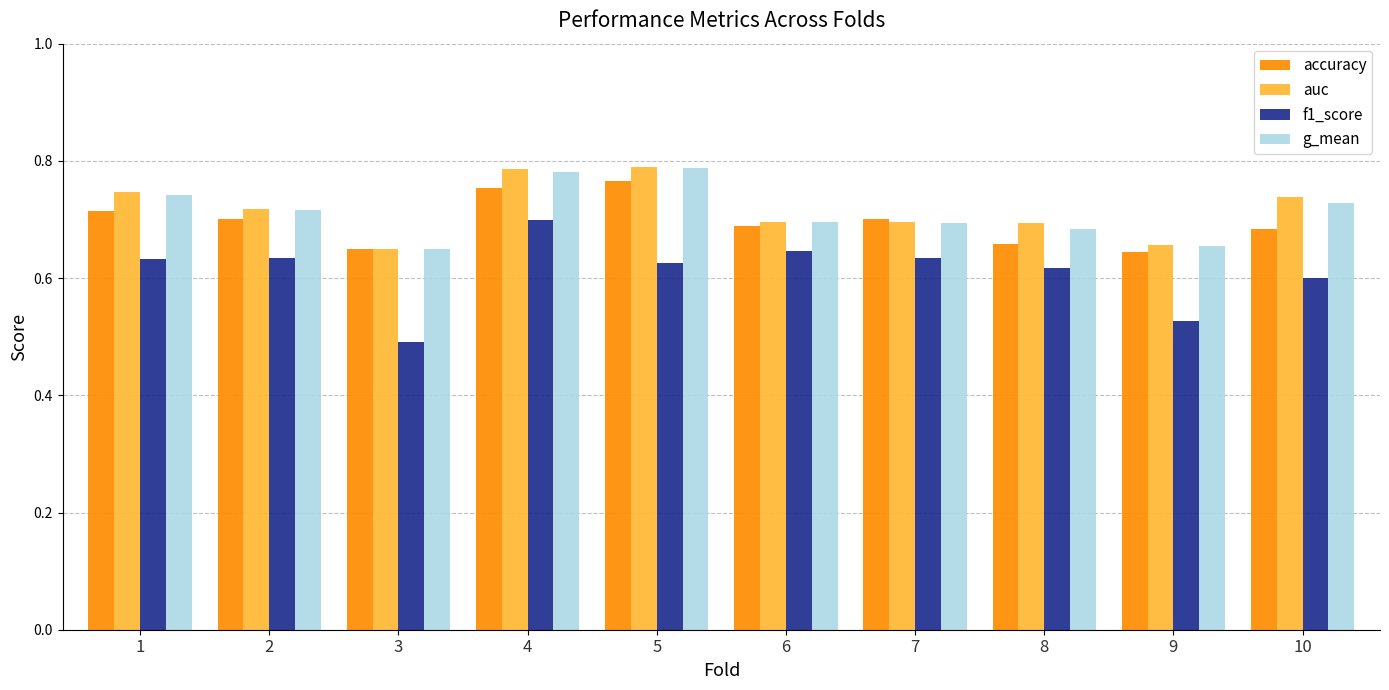

How many f1_score values are between 0 and 1?

10